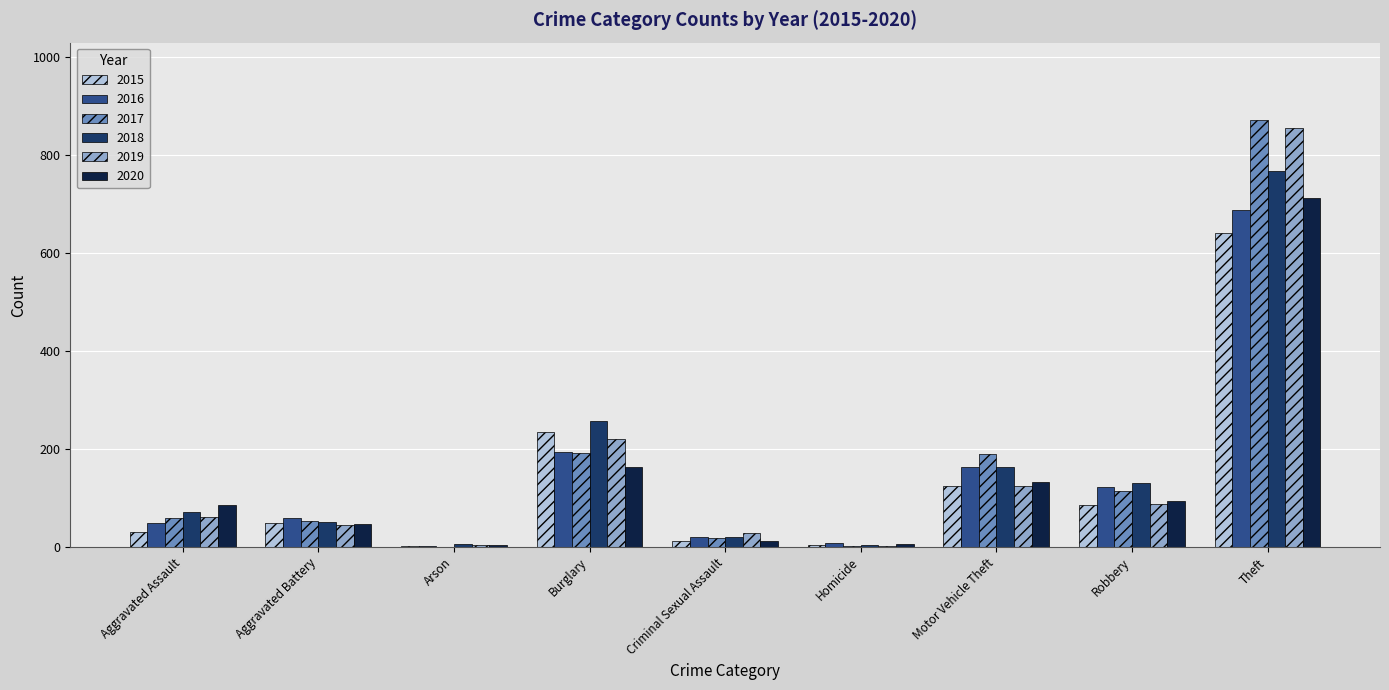

Where is 2015 nearest to the value 322?

Burglary